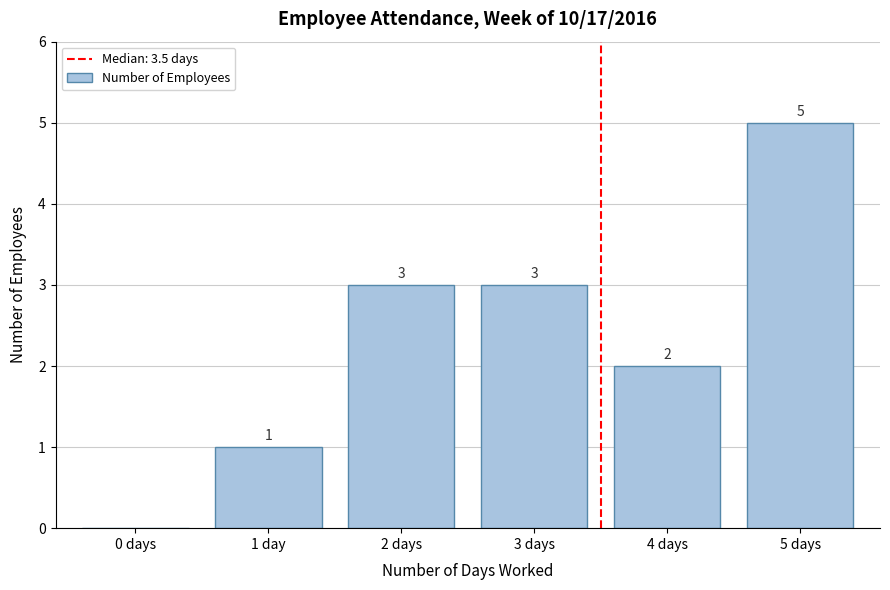

Reading right to left, list all the values displayed in this chart.

5 days=5	4 days=2	3 days=3	2 days=3	1 day=1	0 days=0